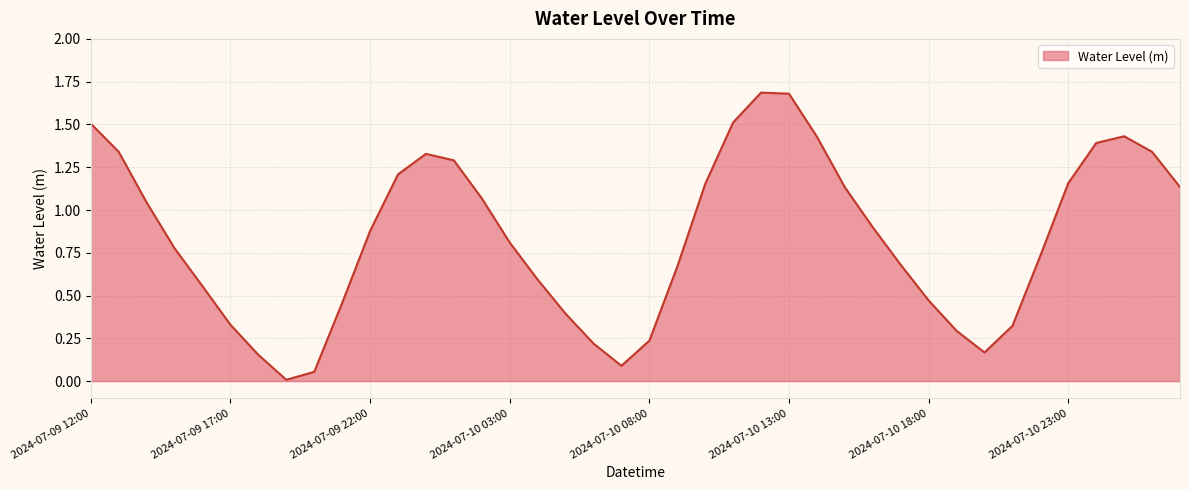

What is the difference between the maximum and minimum values?

1.7